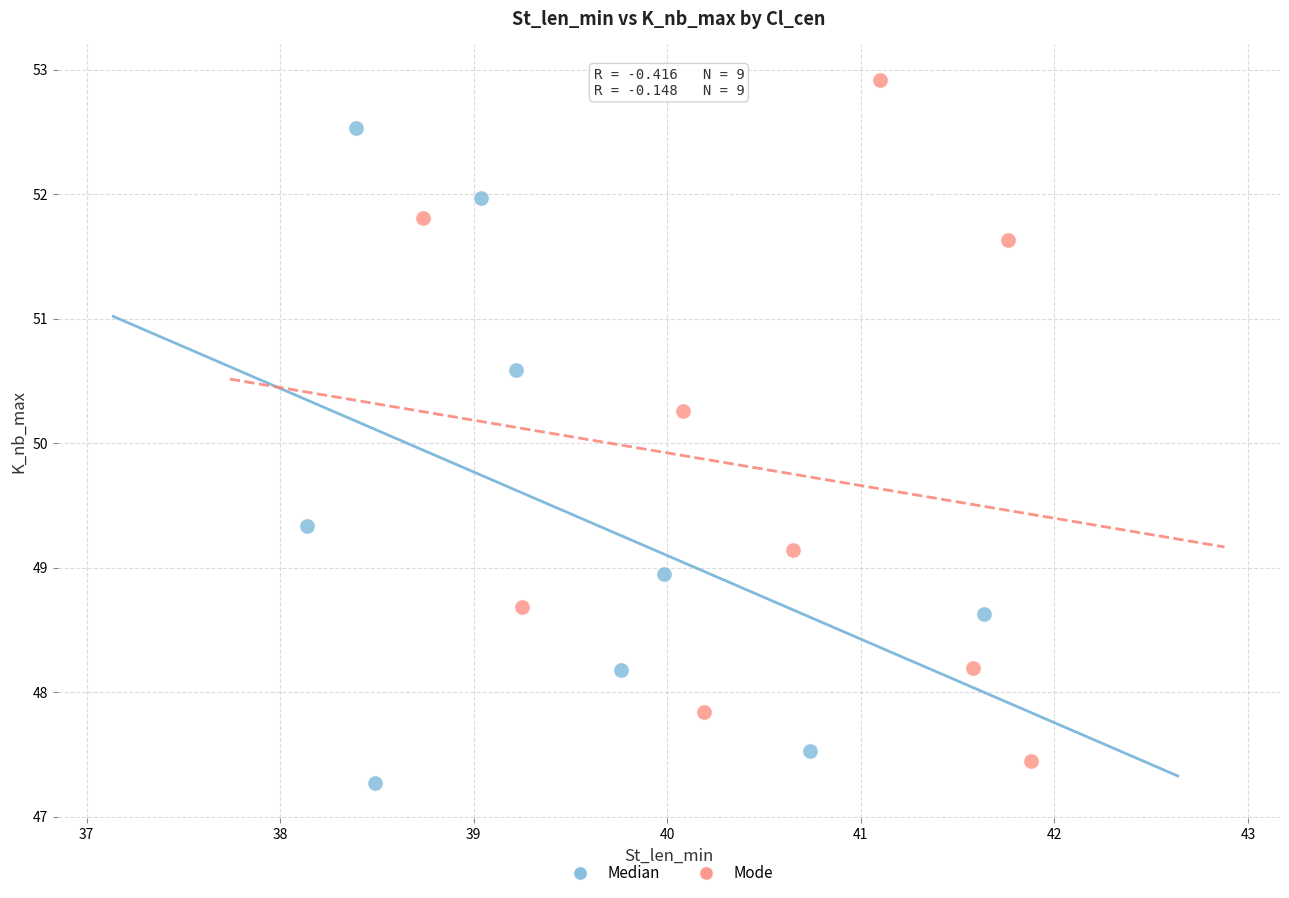

Which series has the widest spread of Y values?

Mode